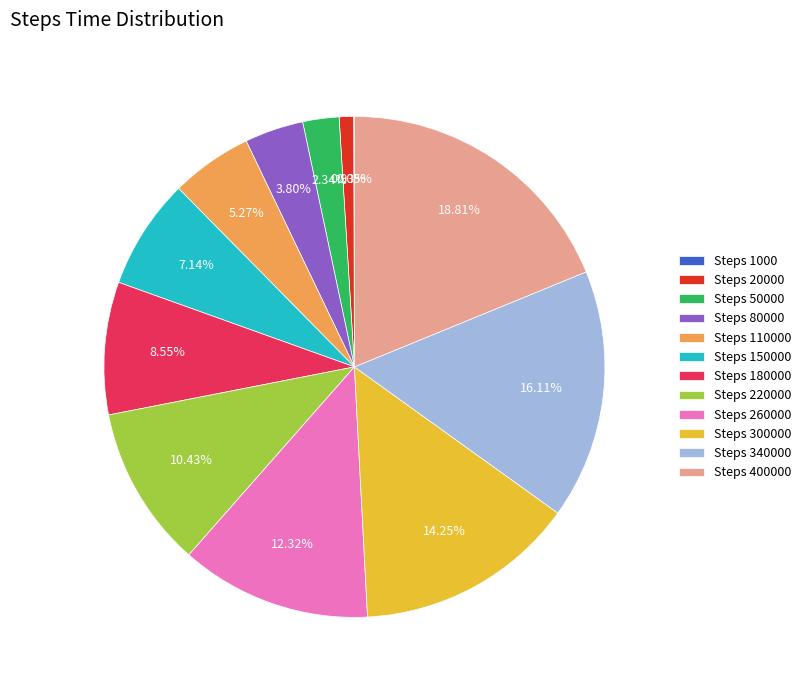

Is the sum of Steps 300000 and Steps 80000 greater than half?

No